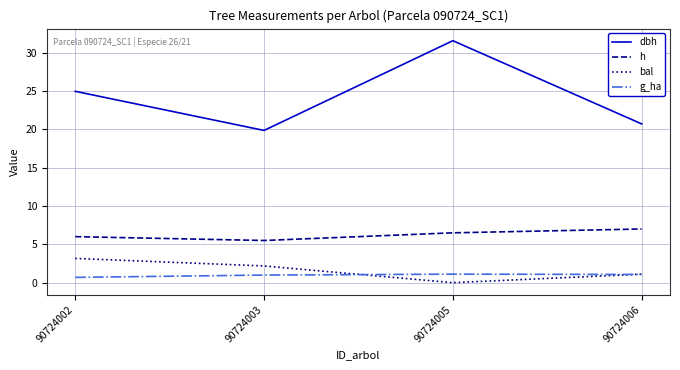

How many categories are shown in the chart?

4